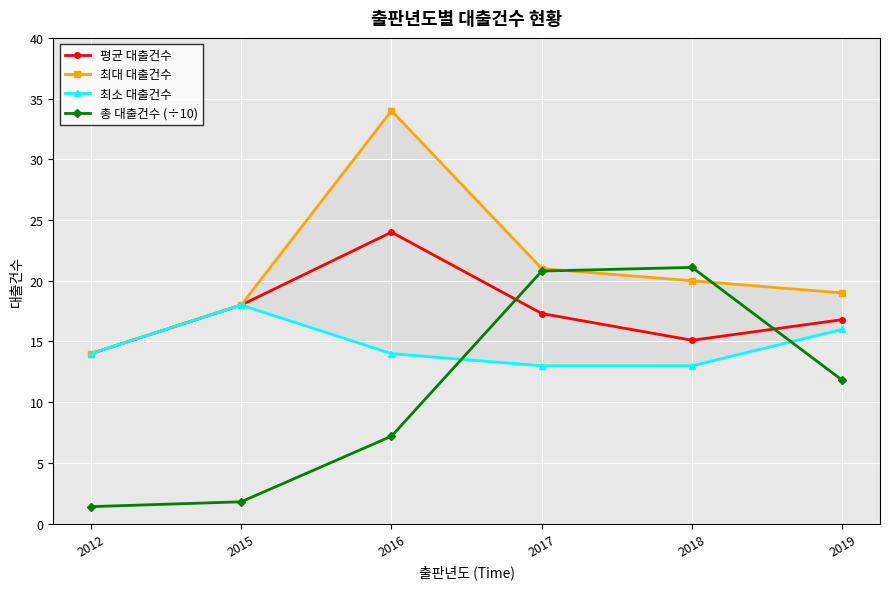

The value of 평균 대출건수 at 2015 is 5.4. True or false?

False